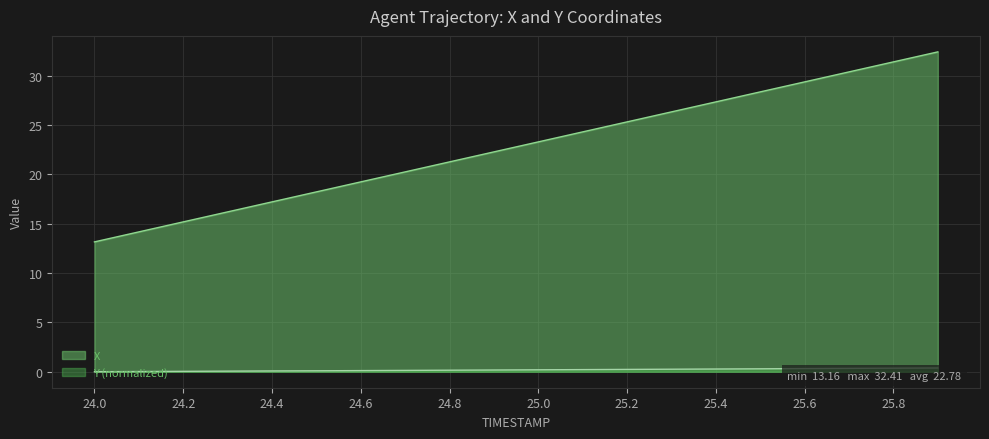

Which has a higher value, 24.8 or 25.2?

25.2